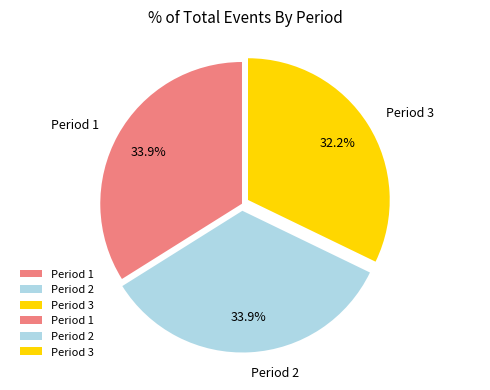

Is the sum of Period 2 and Period 3 greater than half?

Yes